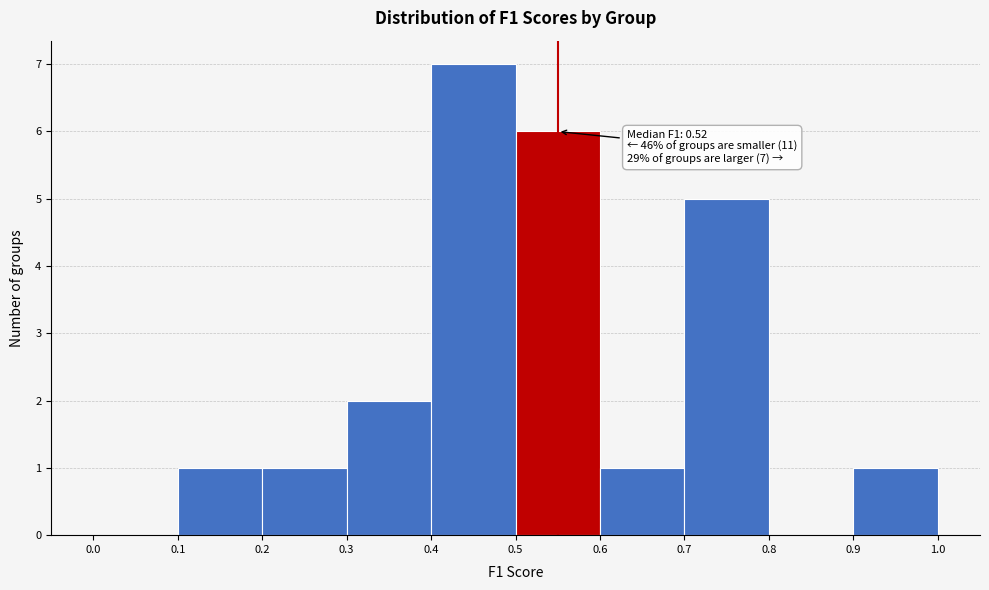

Over which range of the x-axis is the bar tallest?

0.4 to 0.5